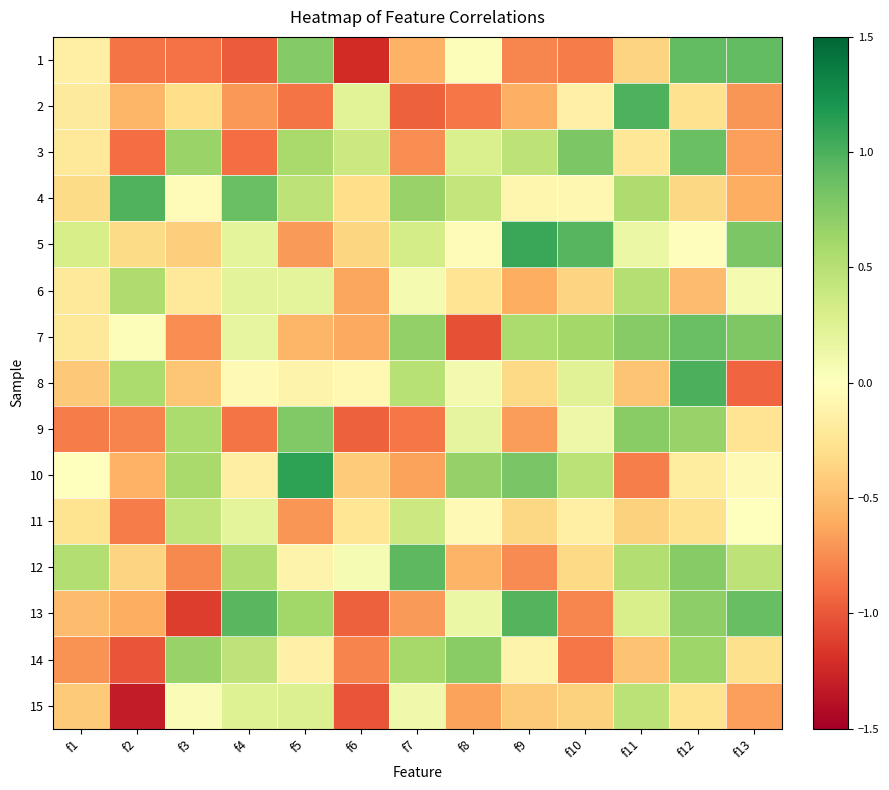

Between f11 and f4, which is larger?

f11